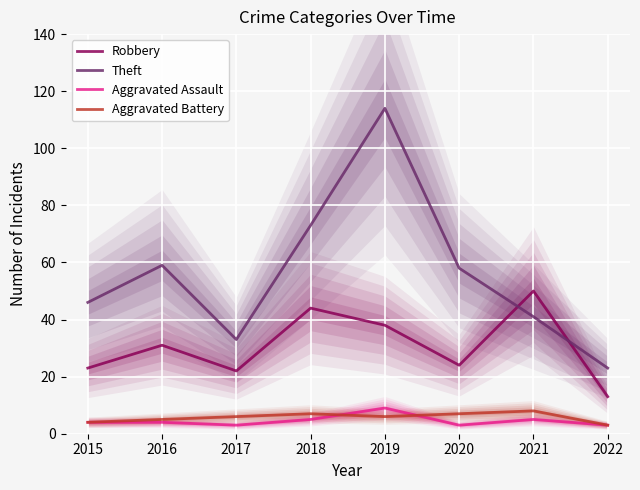

The value of Theft at 2017 is 46. True or false?

False